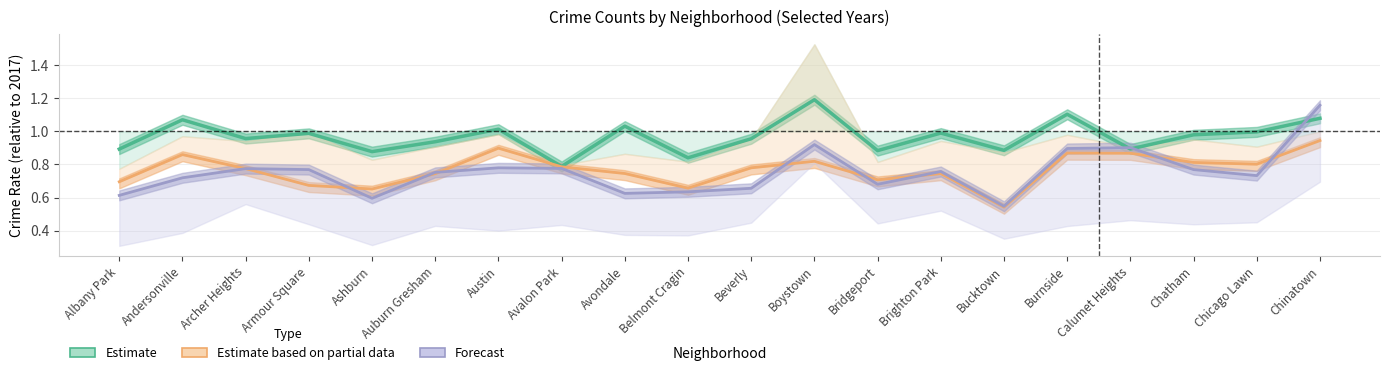

At which category is the sum across all series the highest?

Chinatown